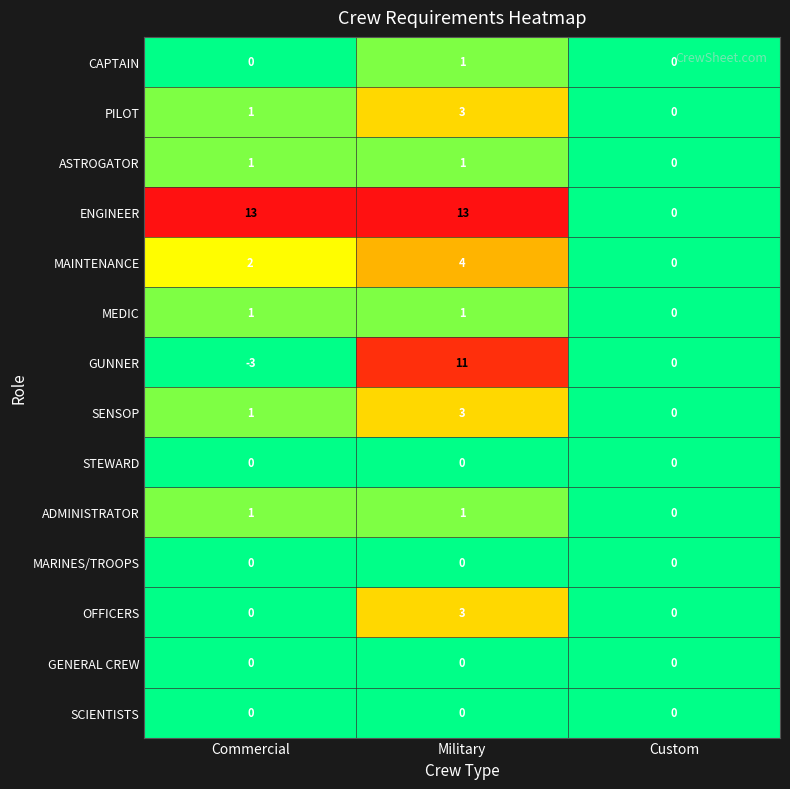

Is the value of ADMINISTRATOR at Custom greater than the value of SENSOP at Military?

No